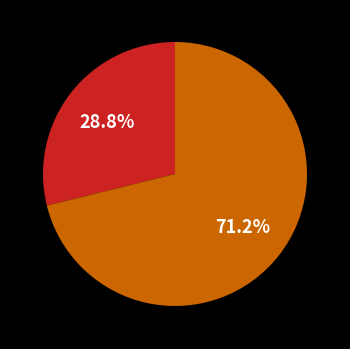

Is there a majority slice in this chart?

Yes